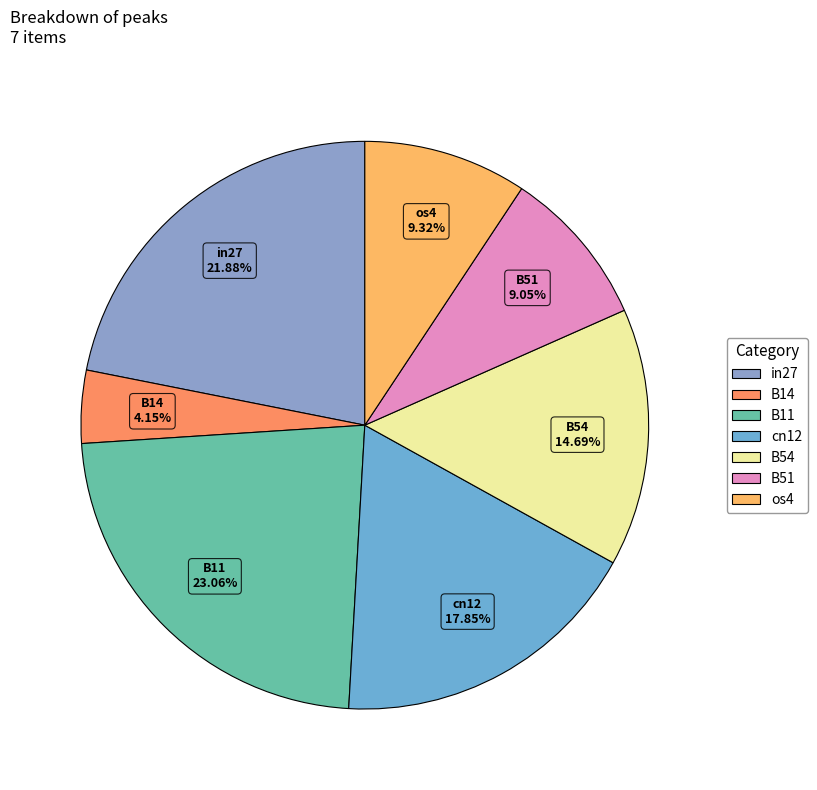

The B54 slice represents 1% of the pie. True or false?

False